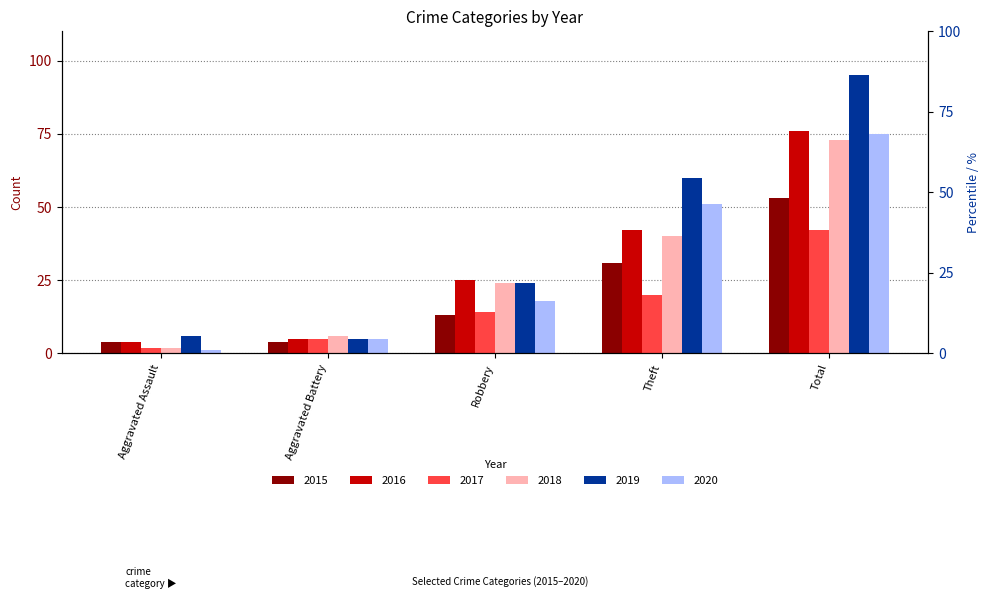

The value of 2017 at Theft is 13. True or false?

False